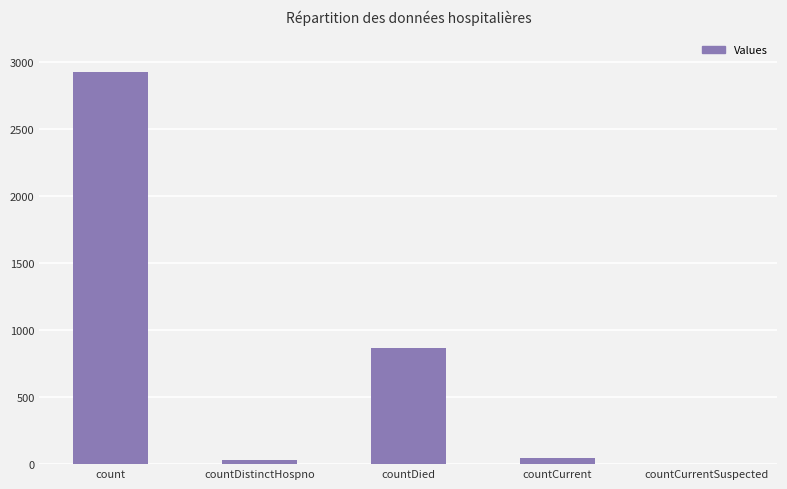

What is the maximum value shown in the chart?

2927